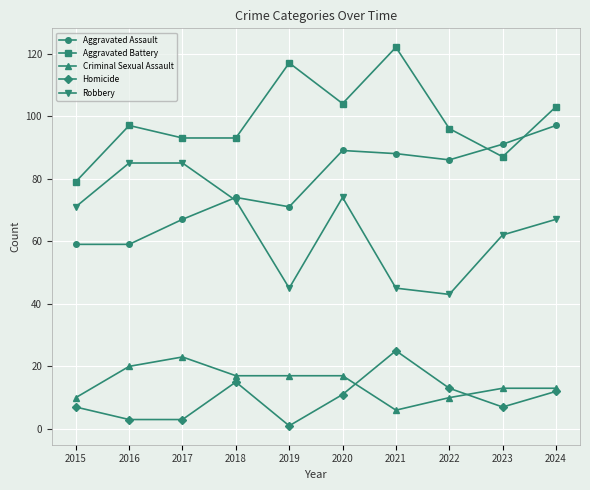

True or false: Aggravated Assault and Criminal Sexual Assault intersect in this chart.

False